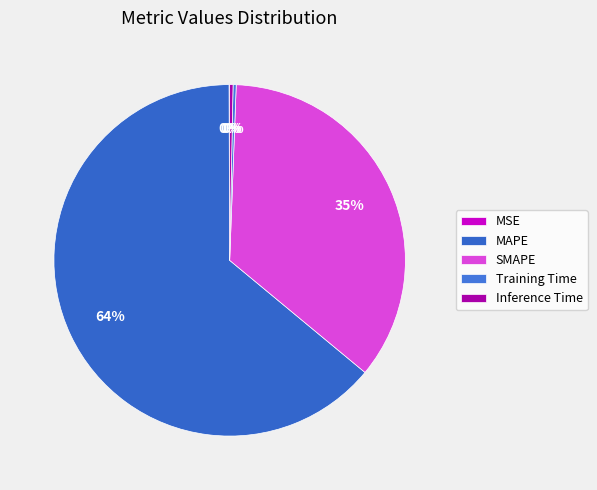

Which category has the smallest portion of the pie?

MSE